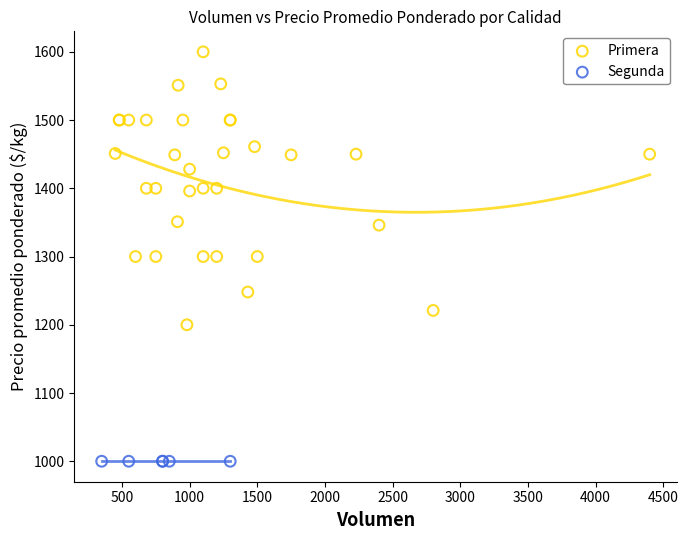

Which series contains the highest Y value?

Primera